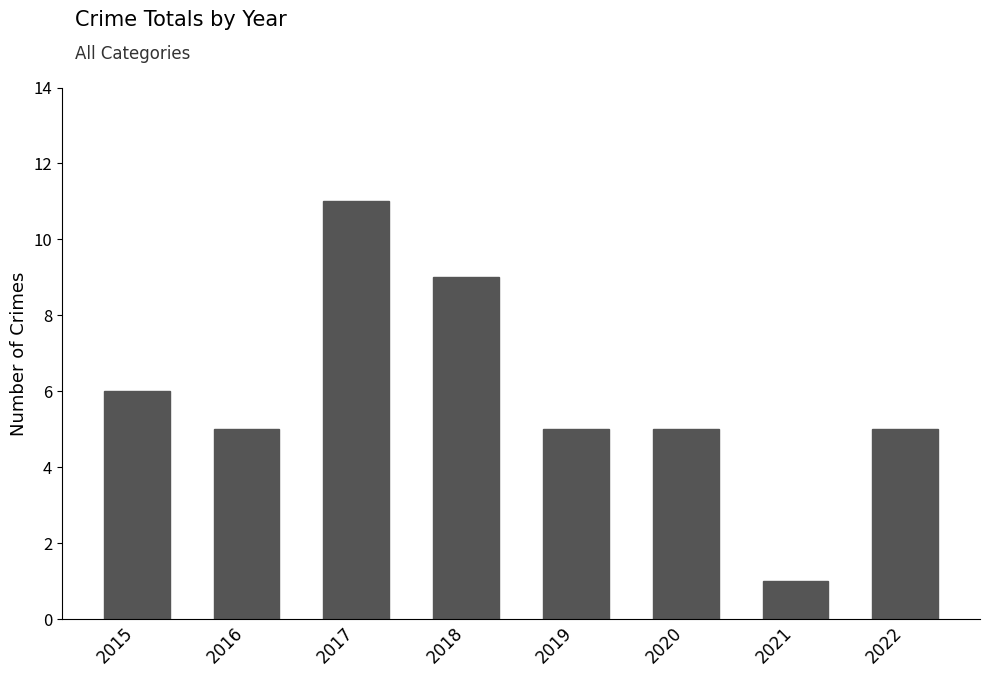

Reading right to left, list all the values displayed in this chart.

2022=5	2021=1	2020=5	2019=5	2018=9	2017=11	2016=5	2015=6